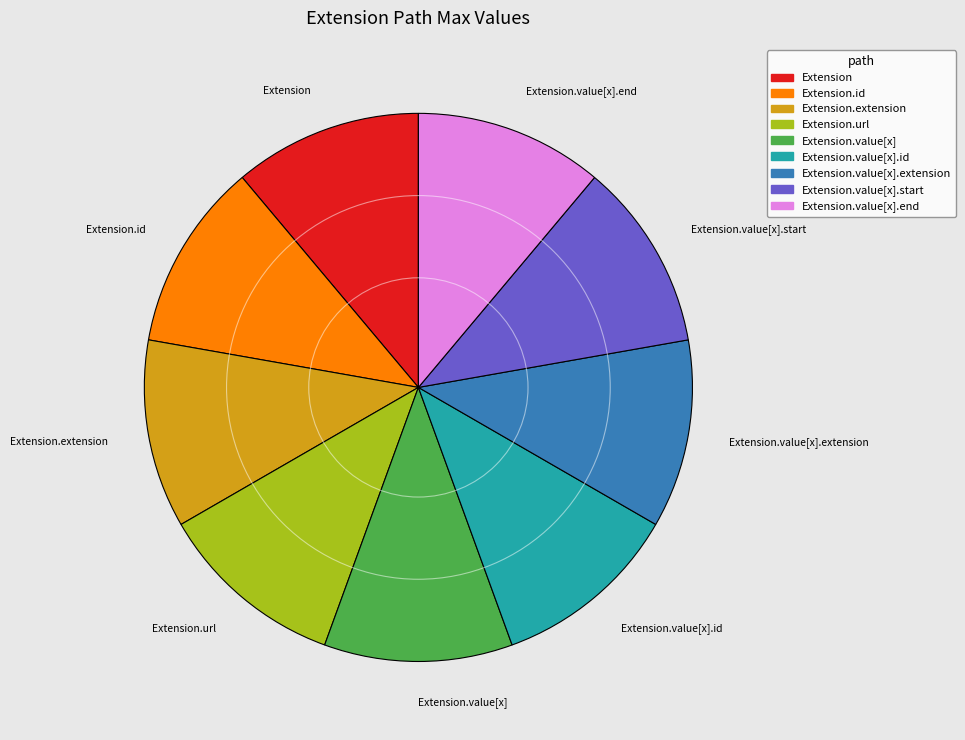

Is it true that Extension.value[x].id is 20% of the pie?

False